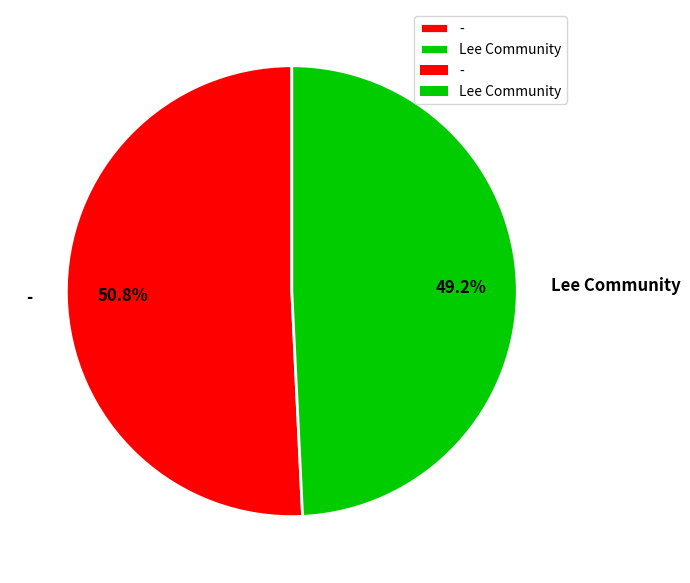

Count the number of slices in the pie.

2